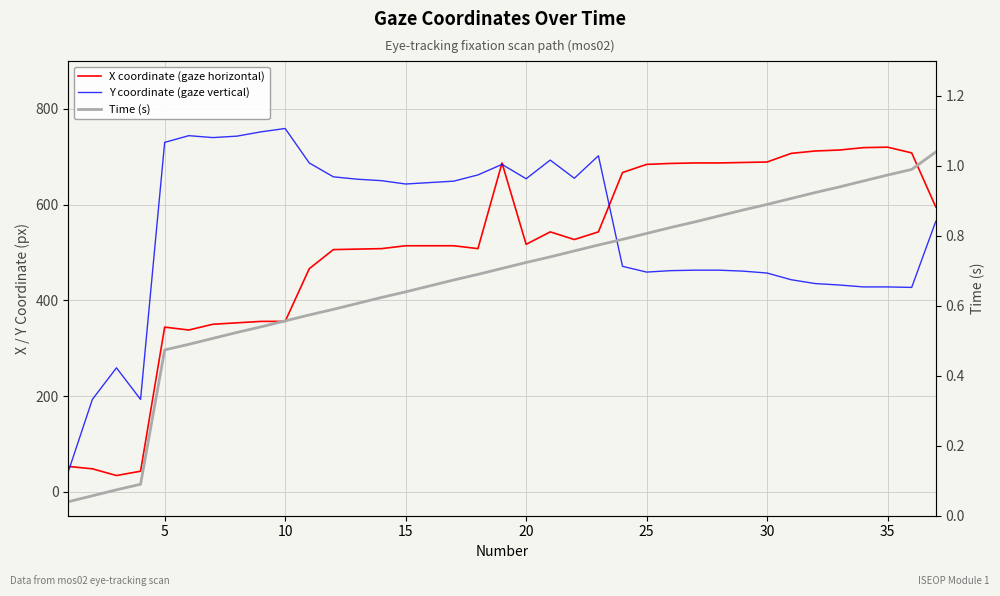

What is the average value of the Y coordinate (gaze vertical) series?

545.5